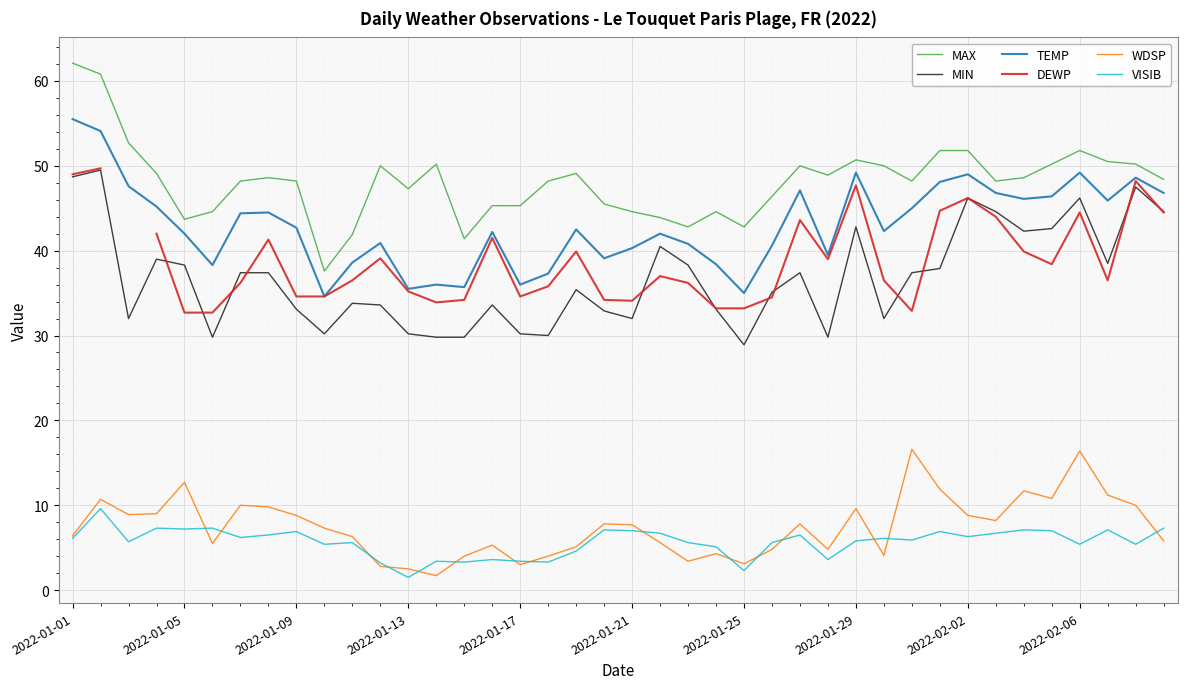

Which series has the largest range (max minus min)?

MAX